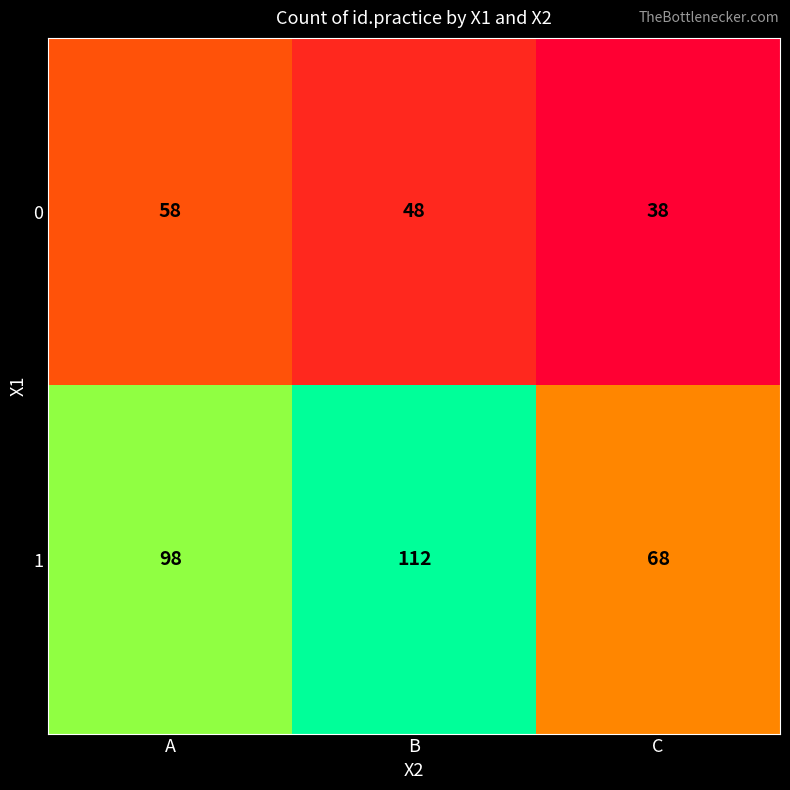

What is the maximum value shown in the chart?

112